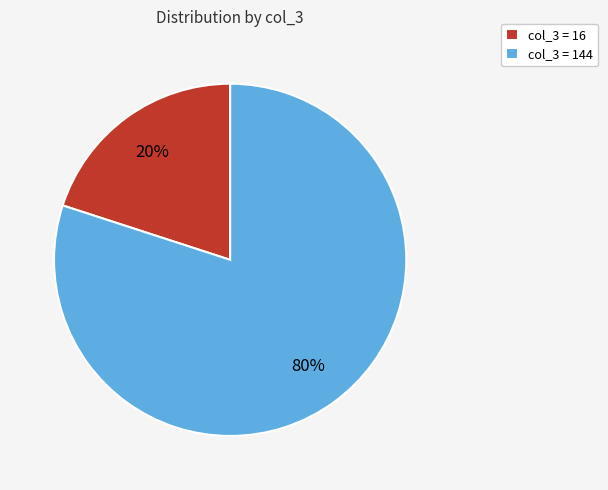

The col_3 = 16 slice represents 9% of the pie. True or false?

False